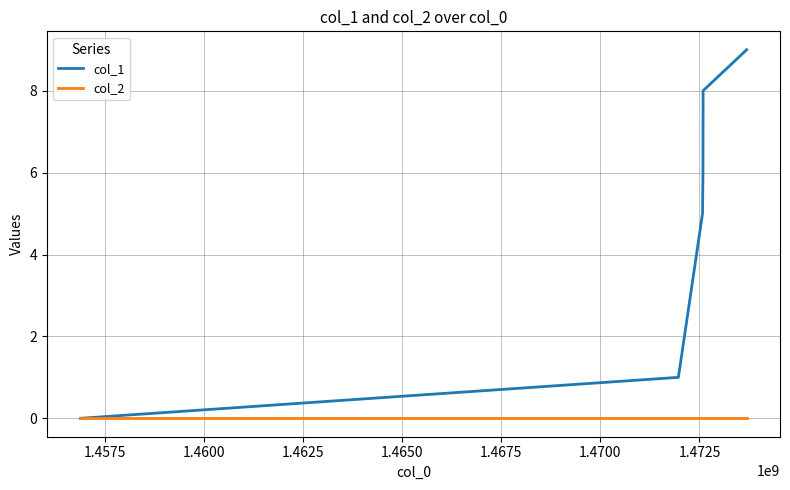

Which series has the largest range (max minus min)?

col_1